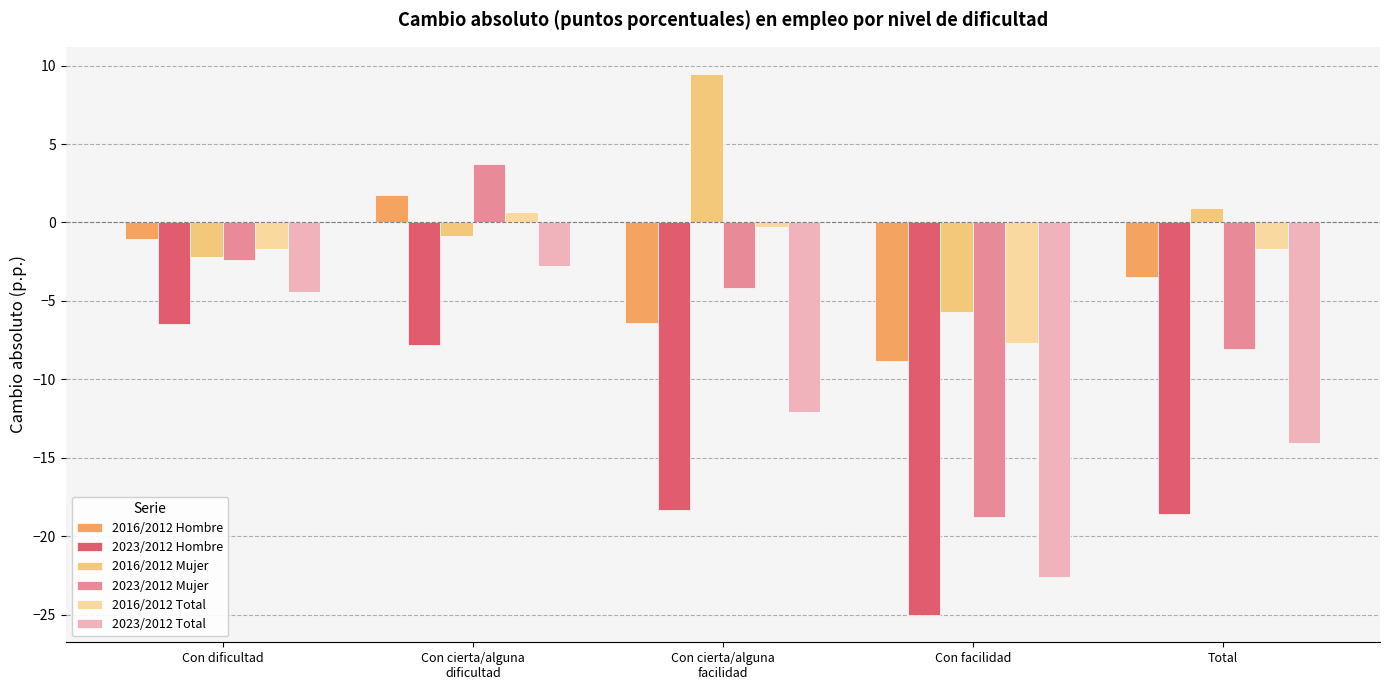

Is it true that 2016/2012 Total equals -1.7 at Con dificultad?

True